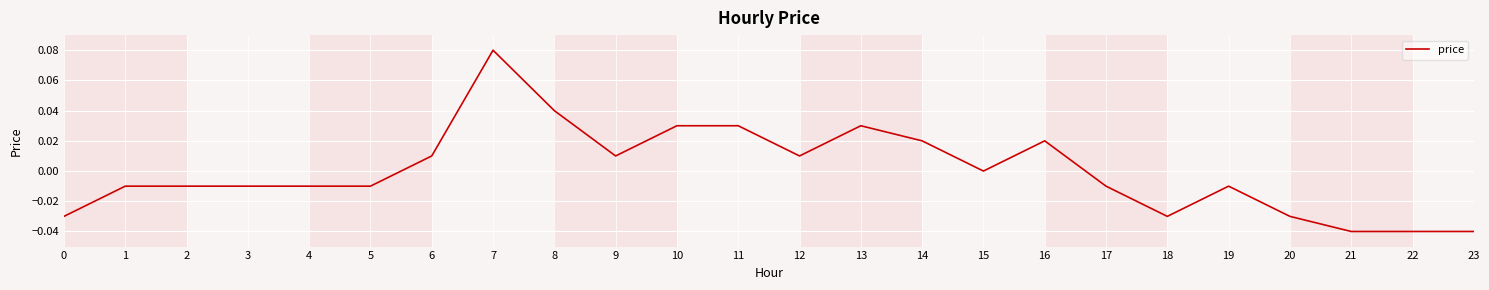

What is the change in value from 5 to 7?

+0.1